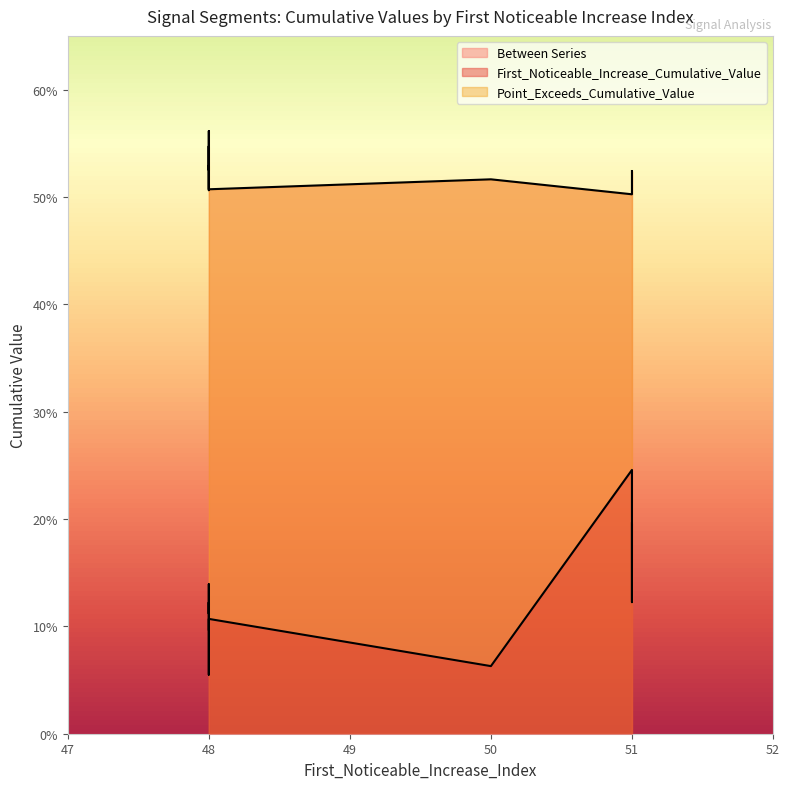

What is the highest value of the Point_Exceeds_Cumulative_Value series?

0.6